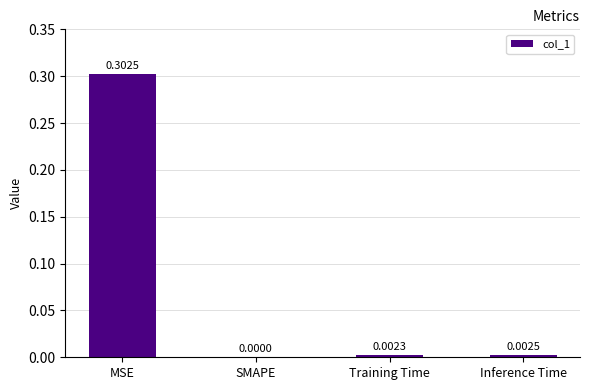

Which has a higher value, MSE or Inference Time?

MSE